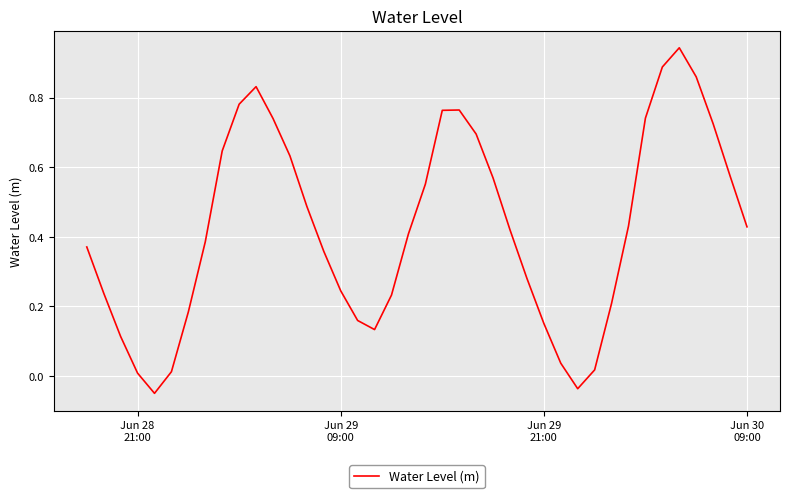

What is the difference between the maximum and second lowest values?

1.0